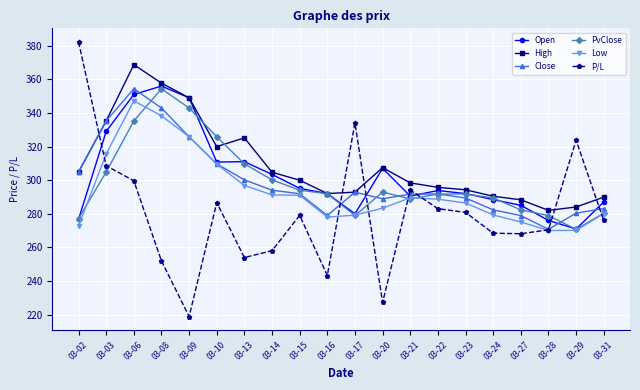

What is the greatest value displayed?

382.2